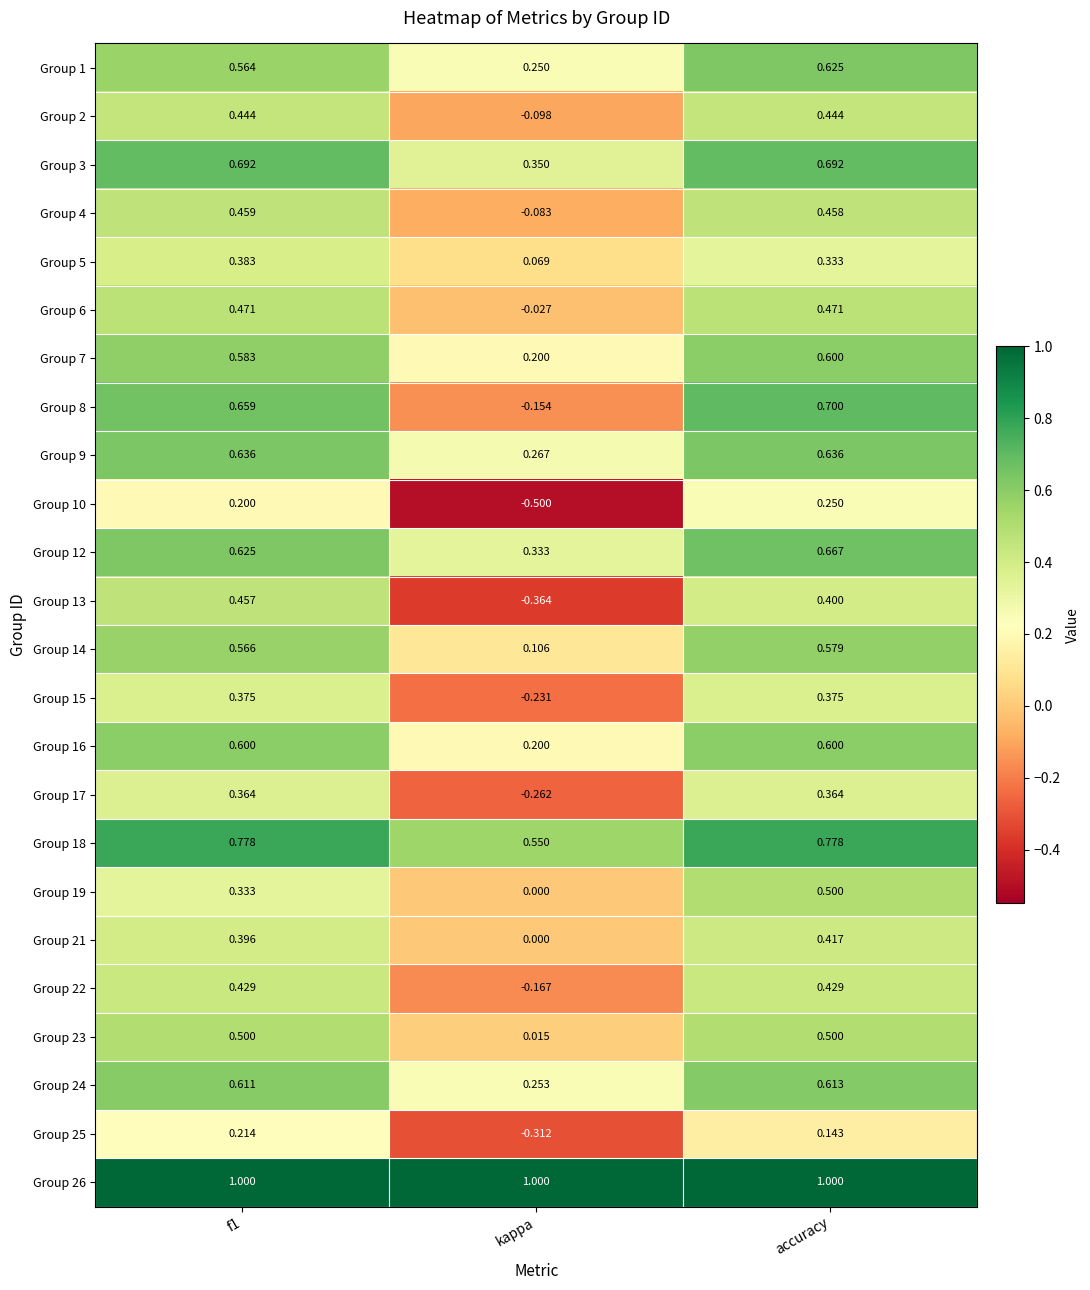

Which category has the lowest value in the Group 1 series?

kappa